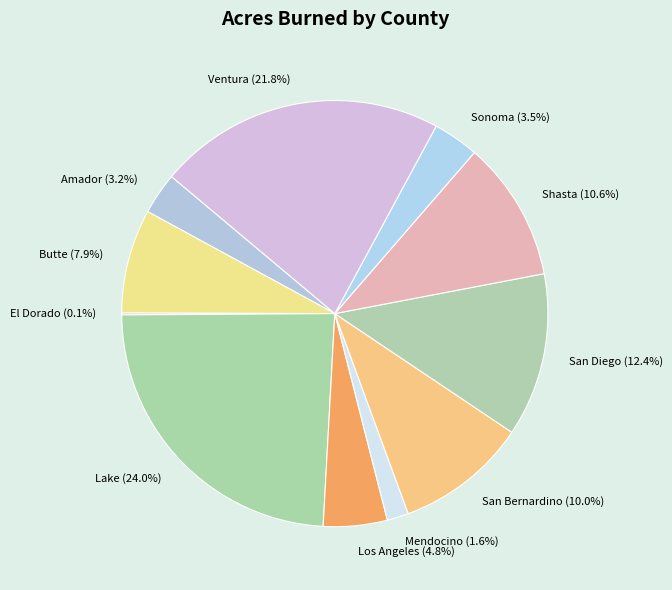

Which has a higher value, Lake or Mendocino?

Lake